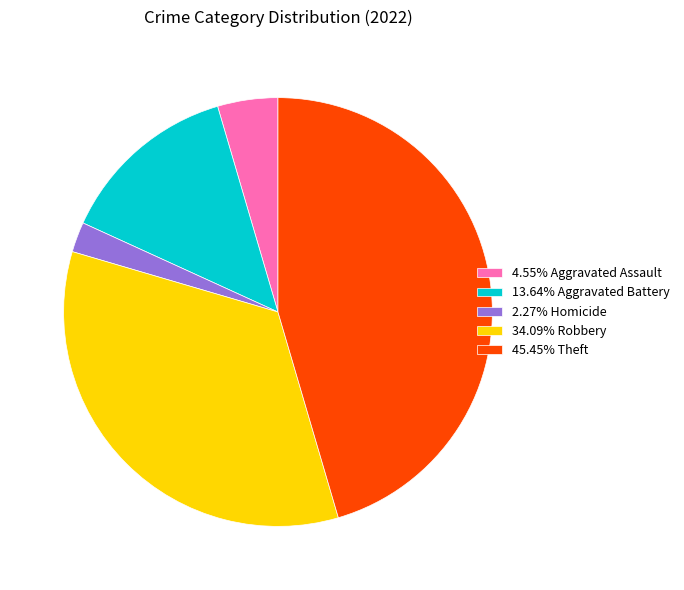

Is there a majority slice in this chart?

No